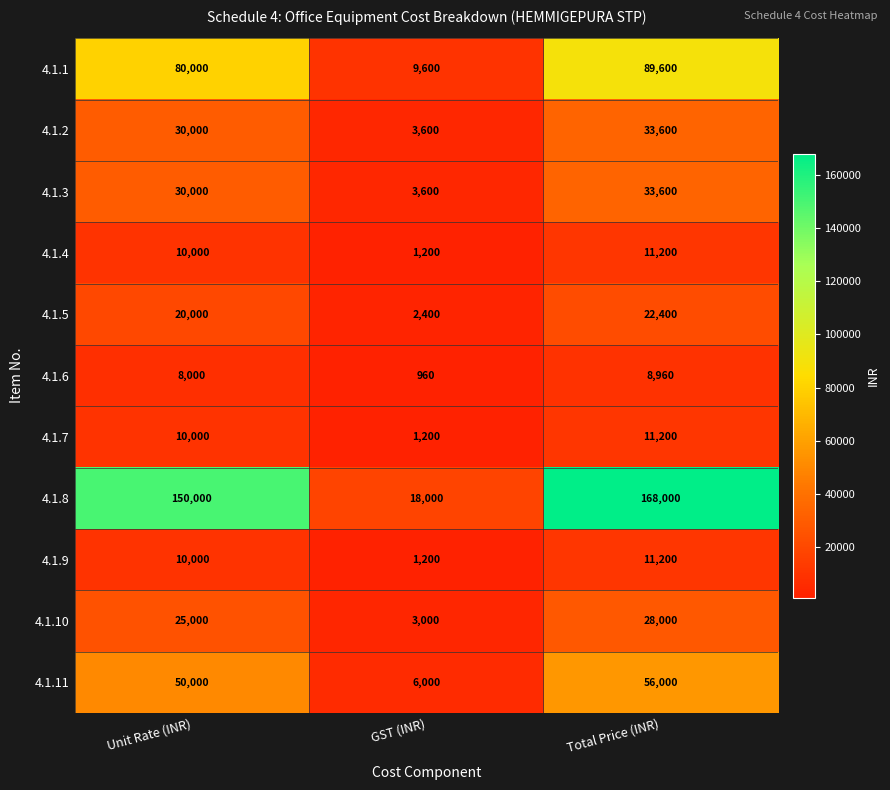

Is it true that 4.1.7 equals 10000 at Unit Rate (INR)?

True